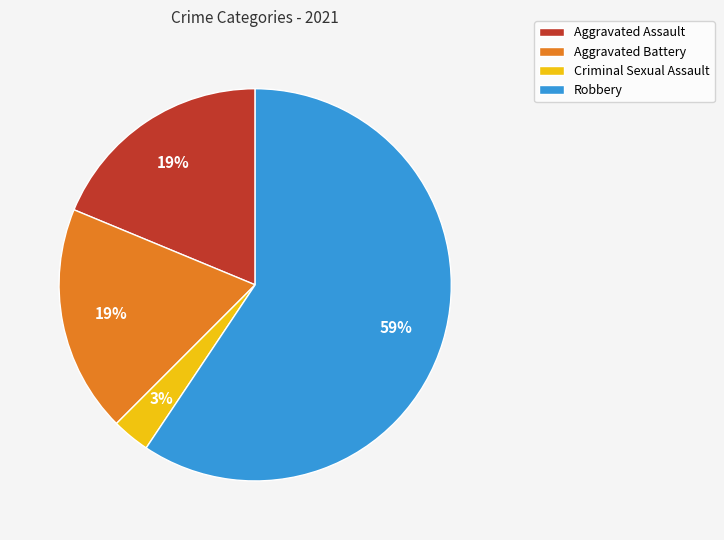

True or false: Aggravated Battery accounts for 19% of the total.

True